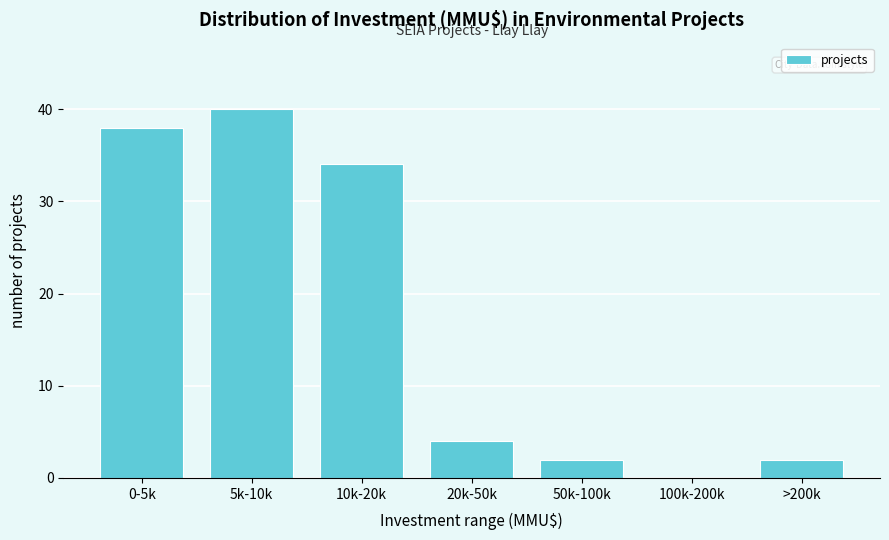

Reading left to right, list all the values displayed in this chart.

0-5k=38	5k-10k=40	10k-20k=34	20k-50k=4	50k-100k=2	100k-200k=0	>200k=2